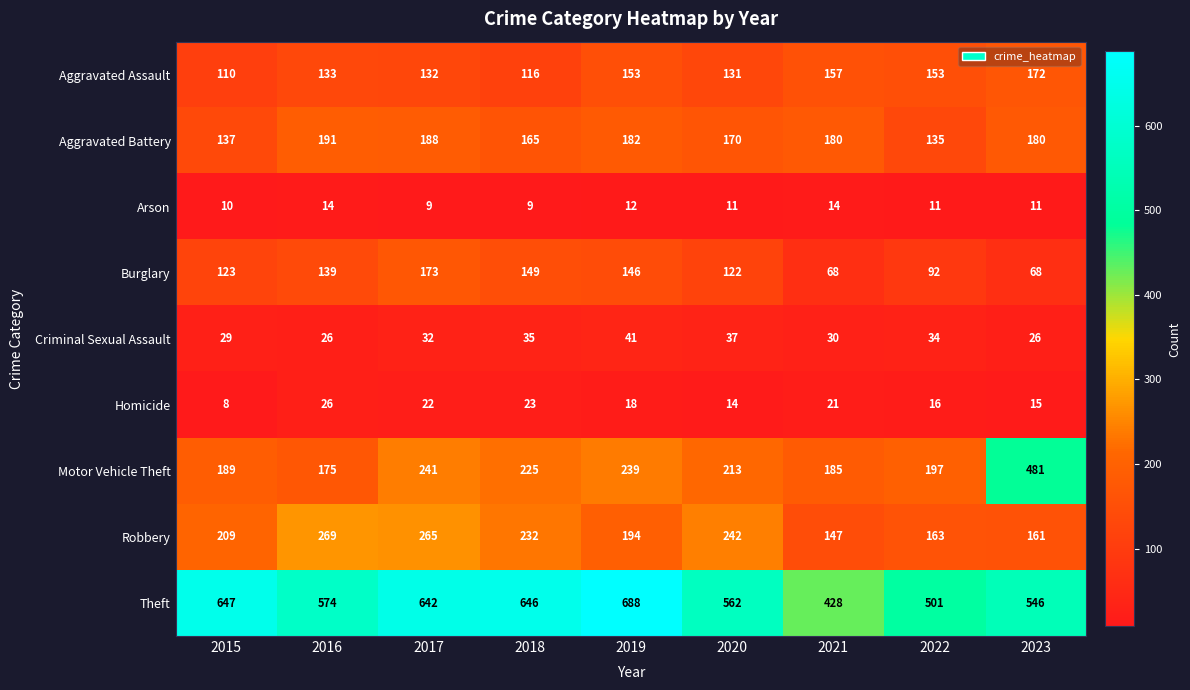

Rank the series at 2021 from lowest to highest value.

Arson, Homicide, Criminal Sexual Assault, Burglary, Robbery, Aggravated Assault, Aggravated Battery, Motor Vehicle Theft, Theft